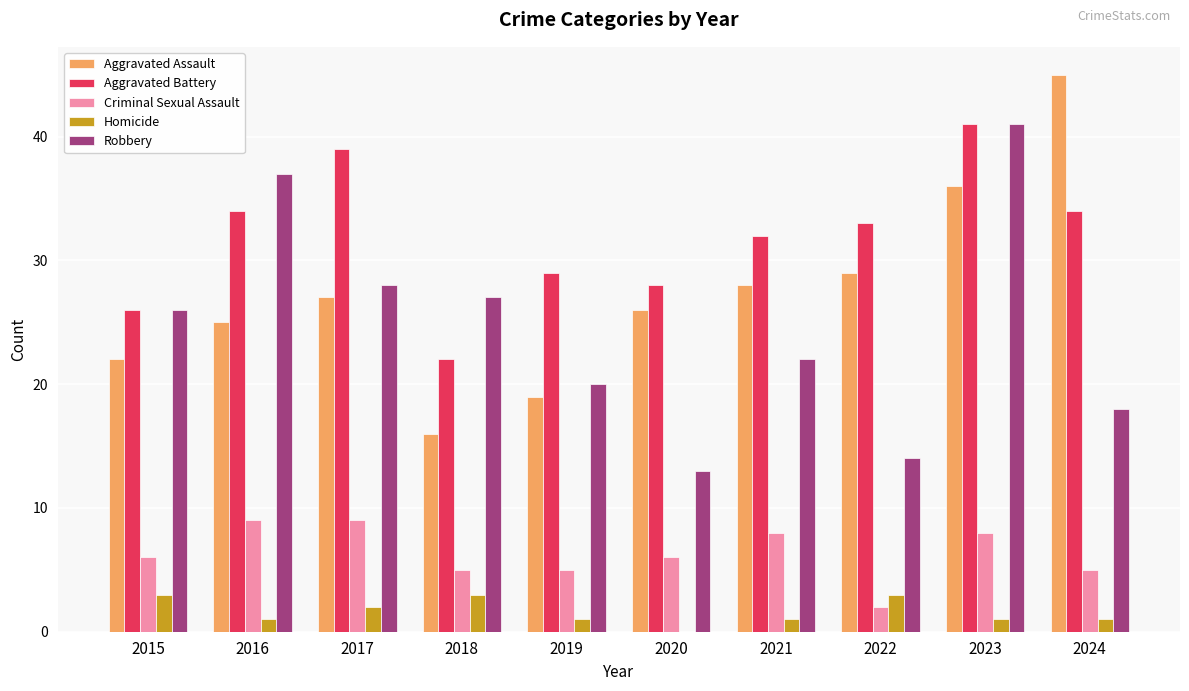

What value does the Aggravated Battery series have at 2024?

34